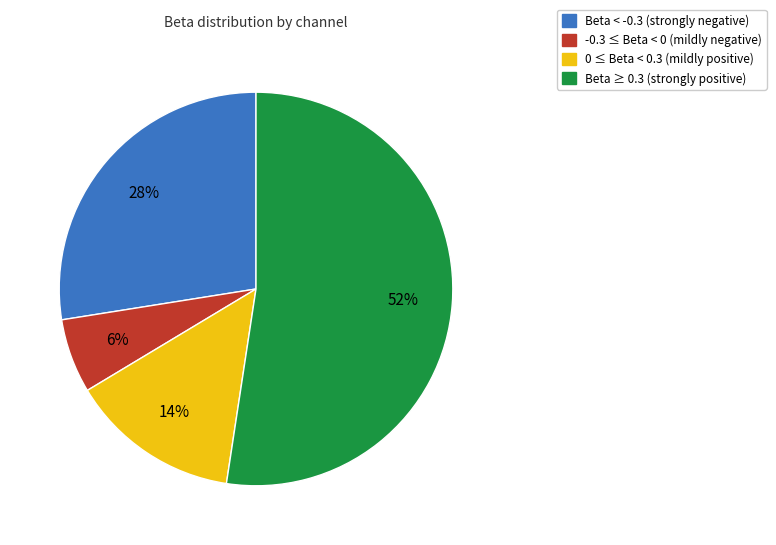

To the nearest percent, what is the difference between the largest and smallest slice percentages?

46%